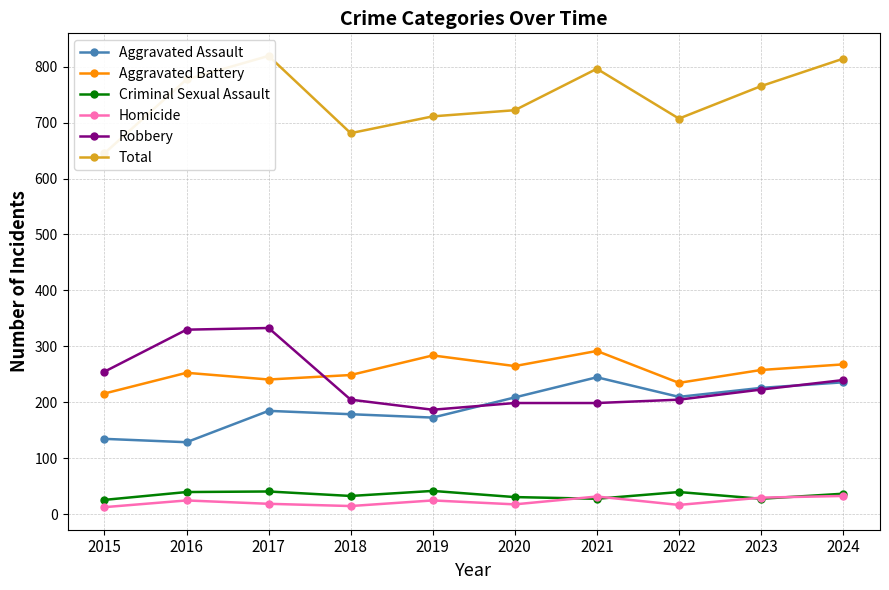

At which category does Total reach its first local valley?

2018